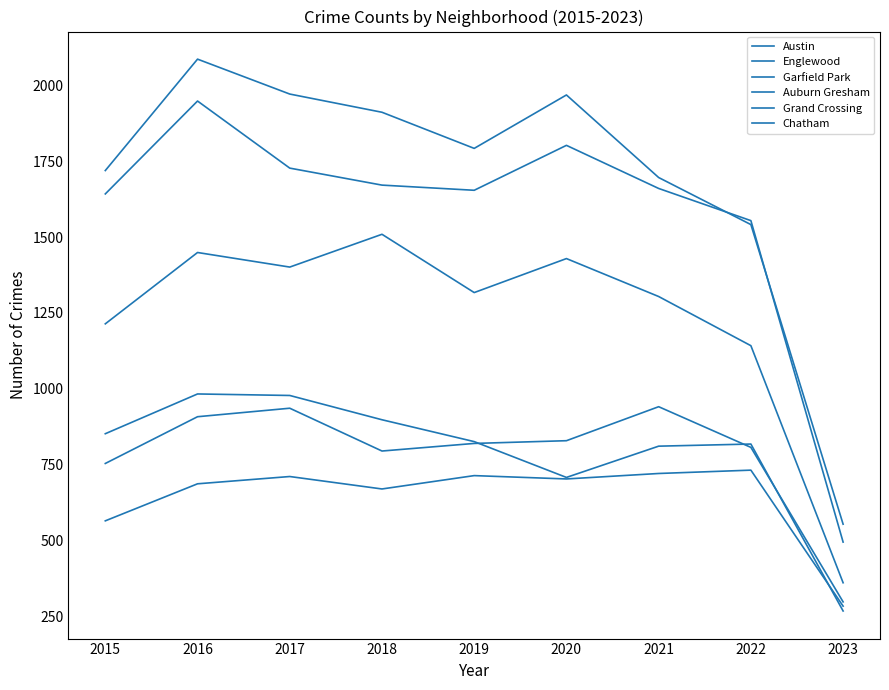

How many lines are shown in the chart?

6